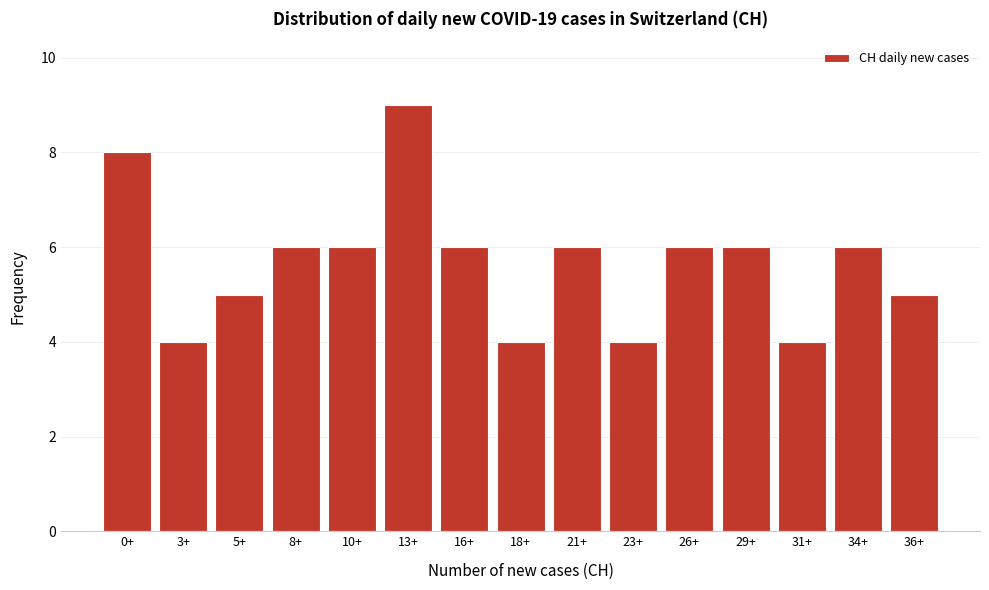

Reading left to right, transcribe all the data shown in this chart.

8	4	5	6	6	9	6	4	6	4	6	6	4	6	5